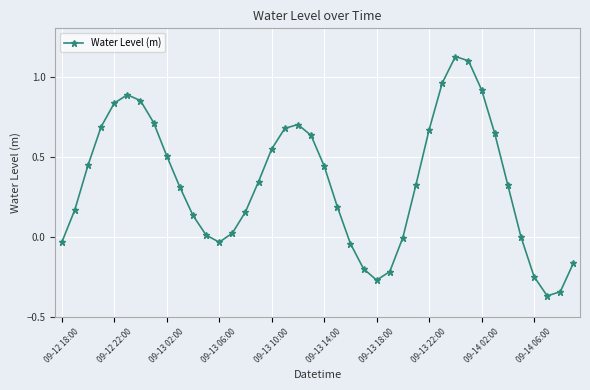

What is the difference between the maximum and minimum values?

1.5